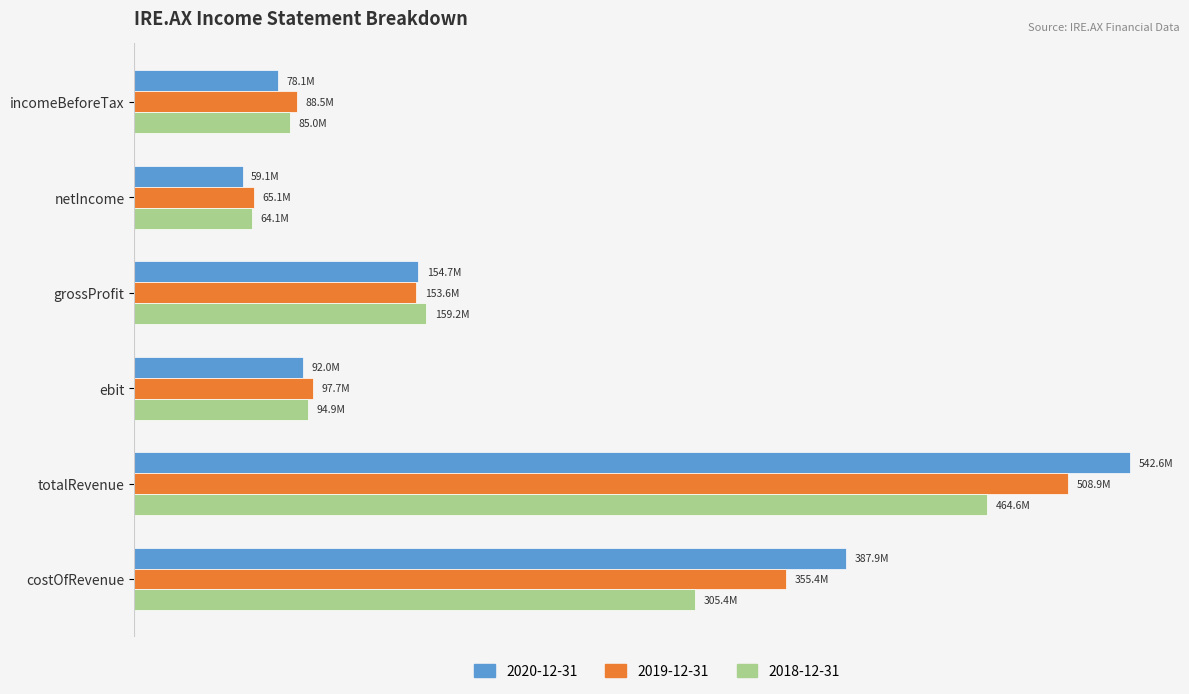

Which series has the widest spread of values?

2020-12-31